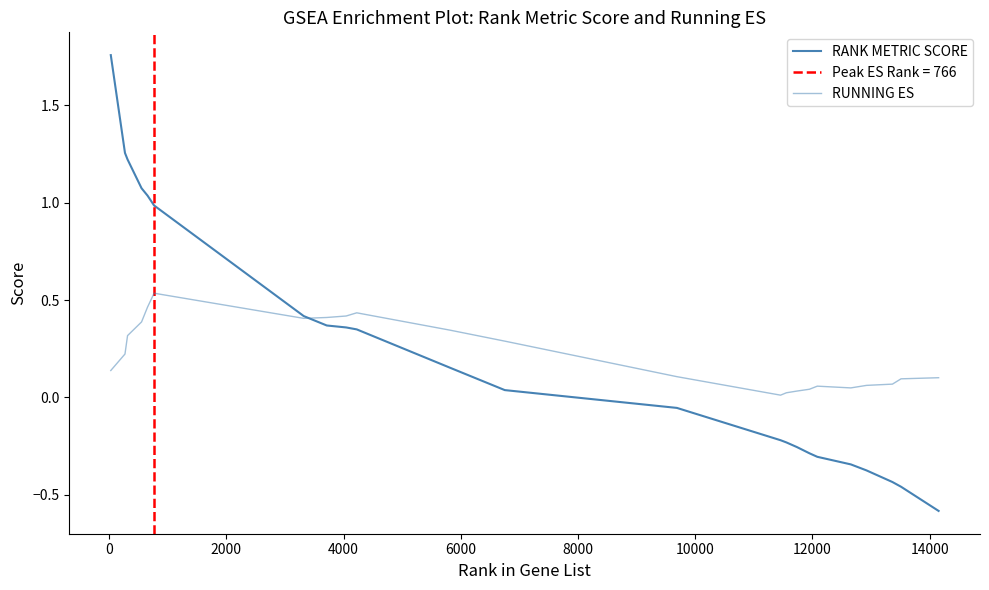

Is this an area chart (filled region under the line)?

No